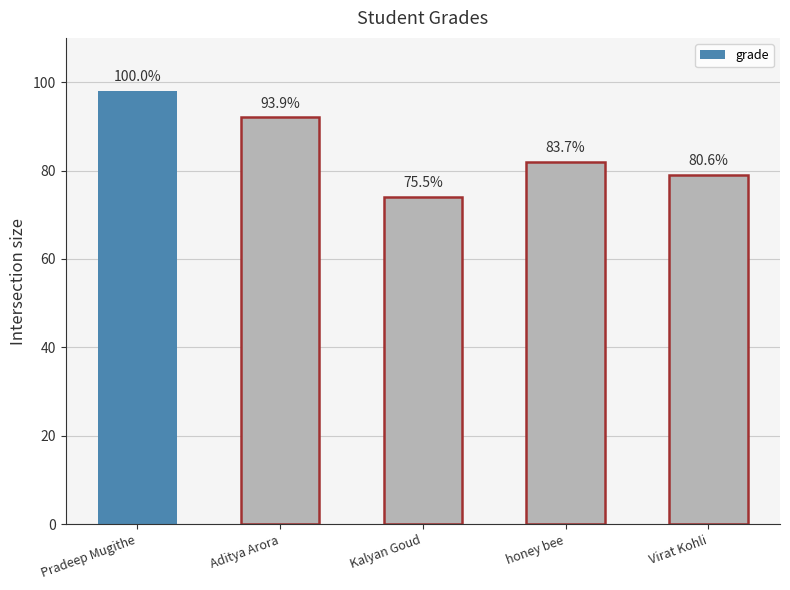

Approximately how many times larger is the value at Virat Kohli compared to honey bee?

1.0